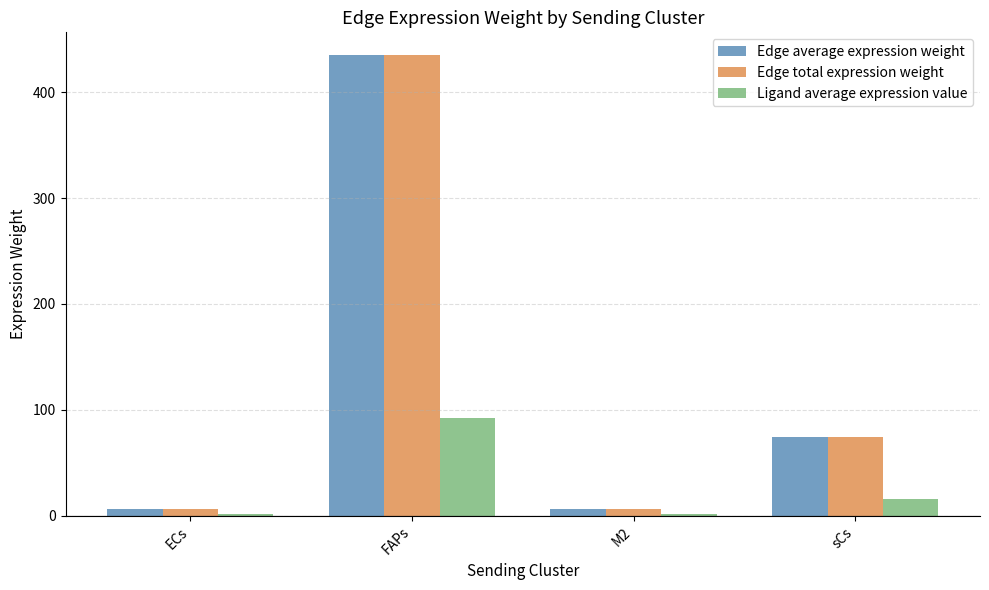

What is the greatest value displayed?

434.8